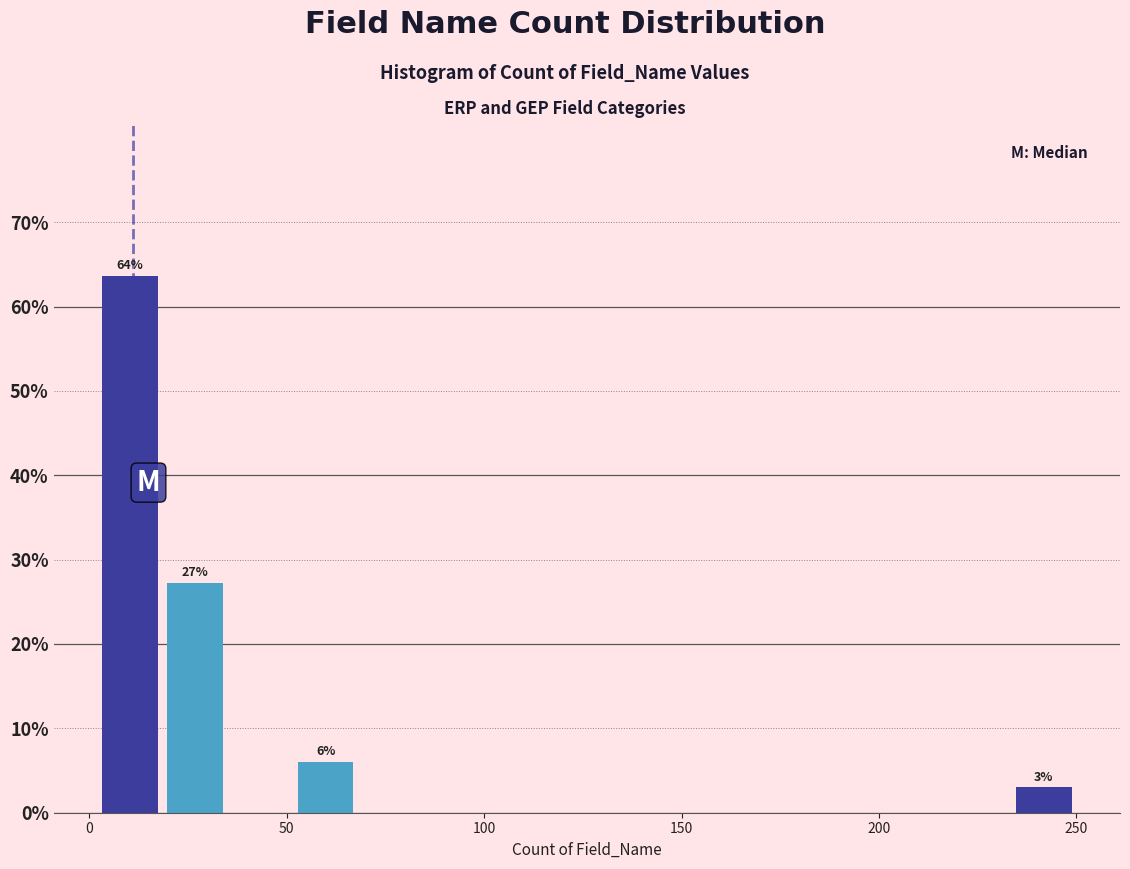

Read against the x-axis, roughly where is the centre of the tallest bar?

10